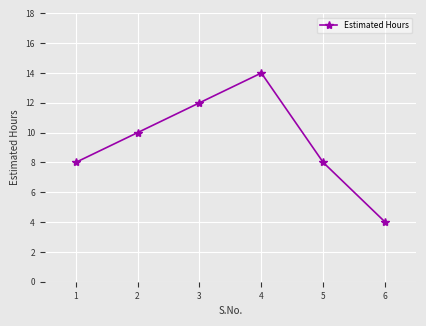

Which label corresponds to the smallest value in the chart?

6